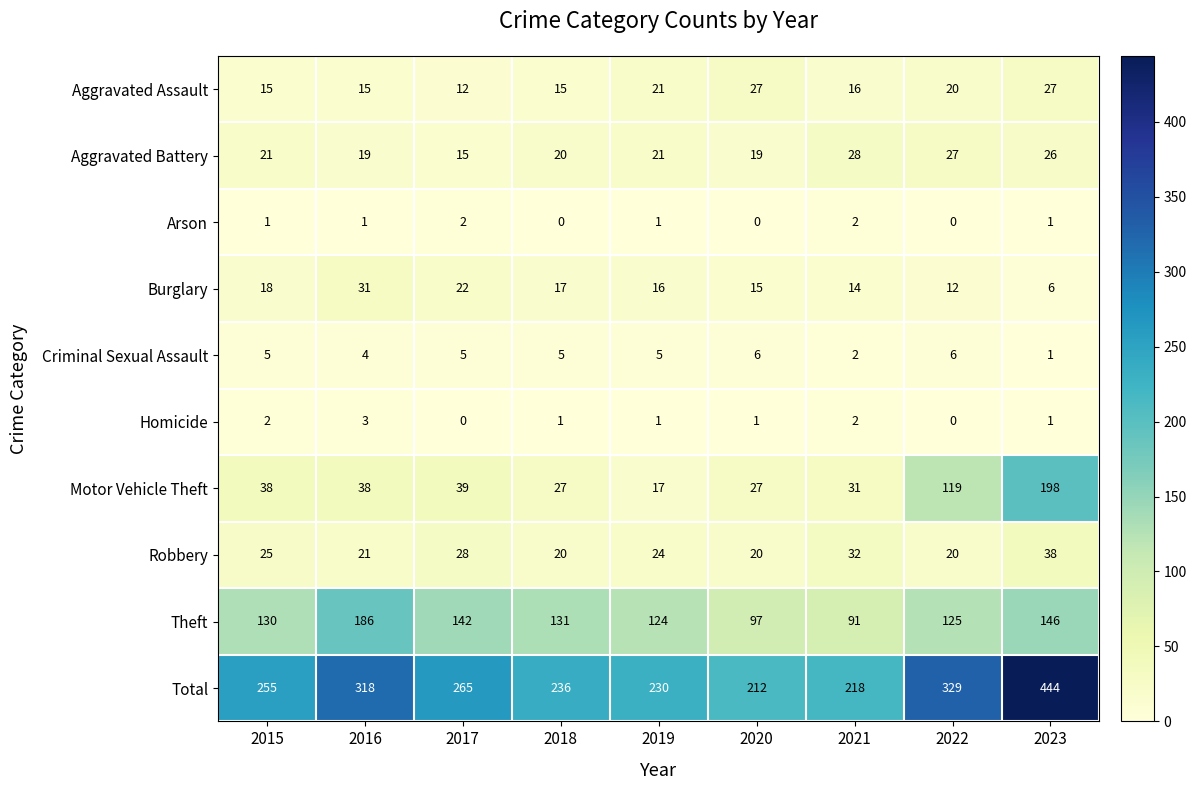

Which series has the largest total across all categories?

Total